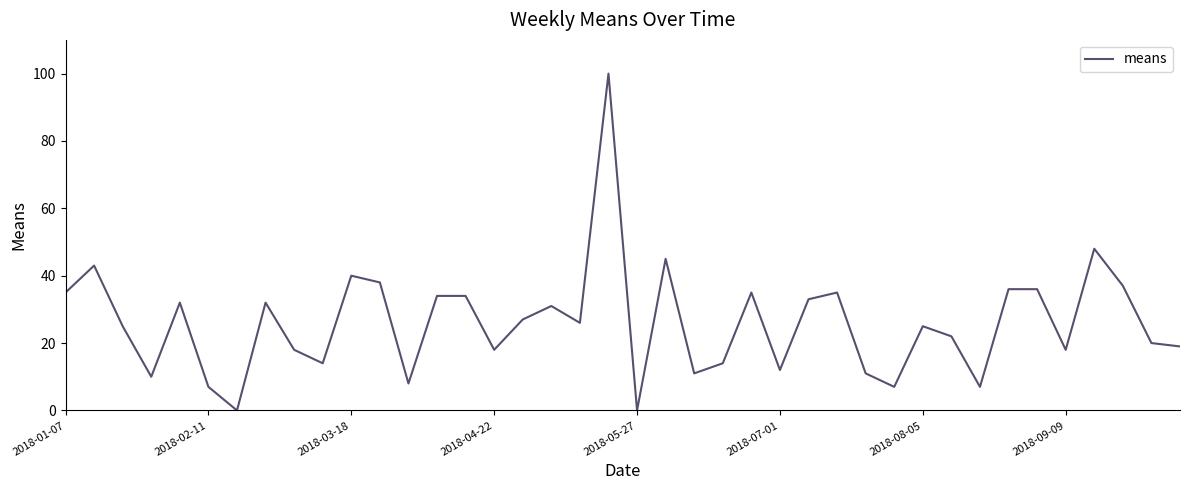

What is the maximum value shown in the chart?

100